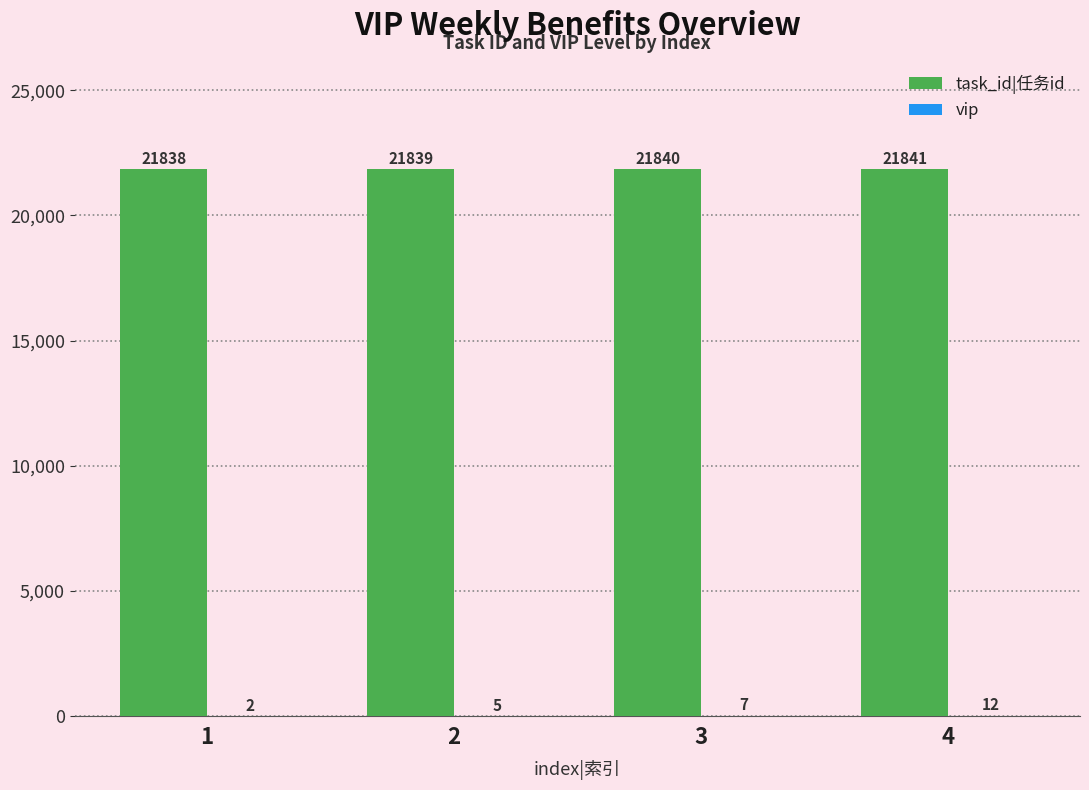

Is it true that task_id|任务id equals 21838 at 1?

True